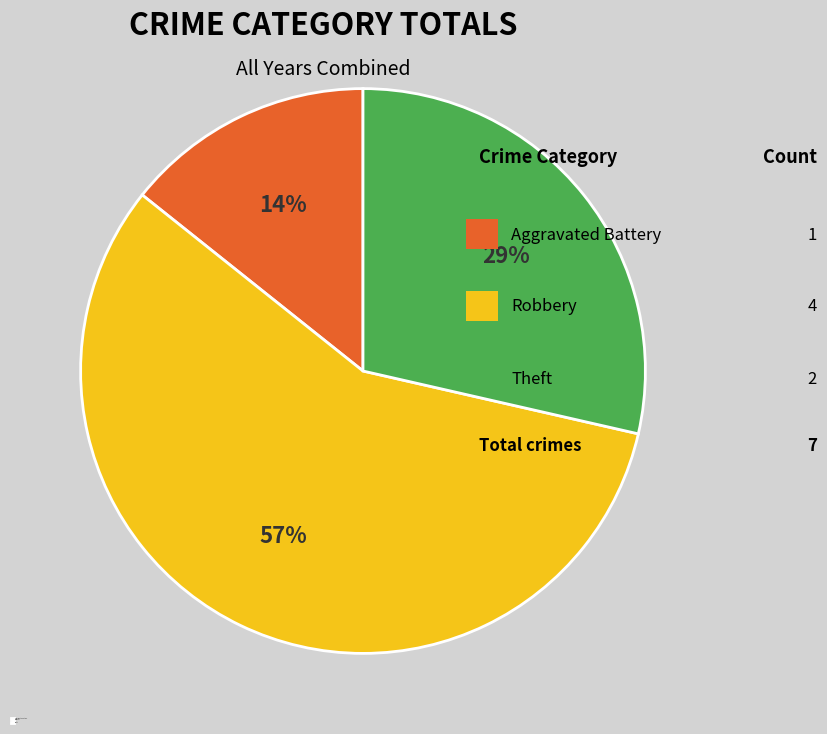

Combined, do Aggravated Battery and Robbery account for over 50%?

Yes